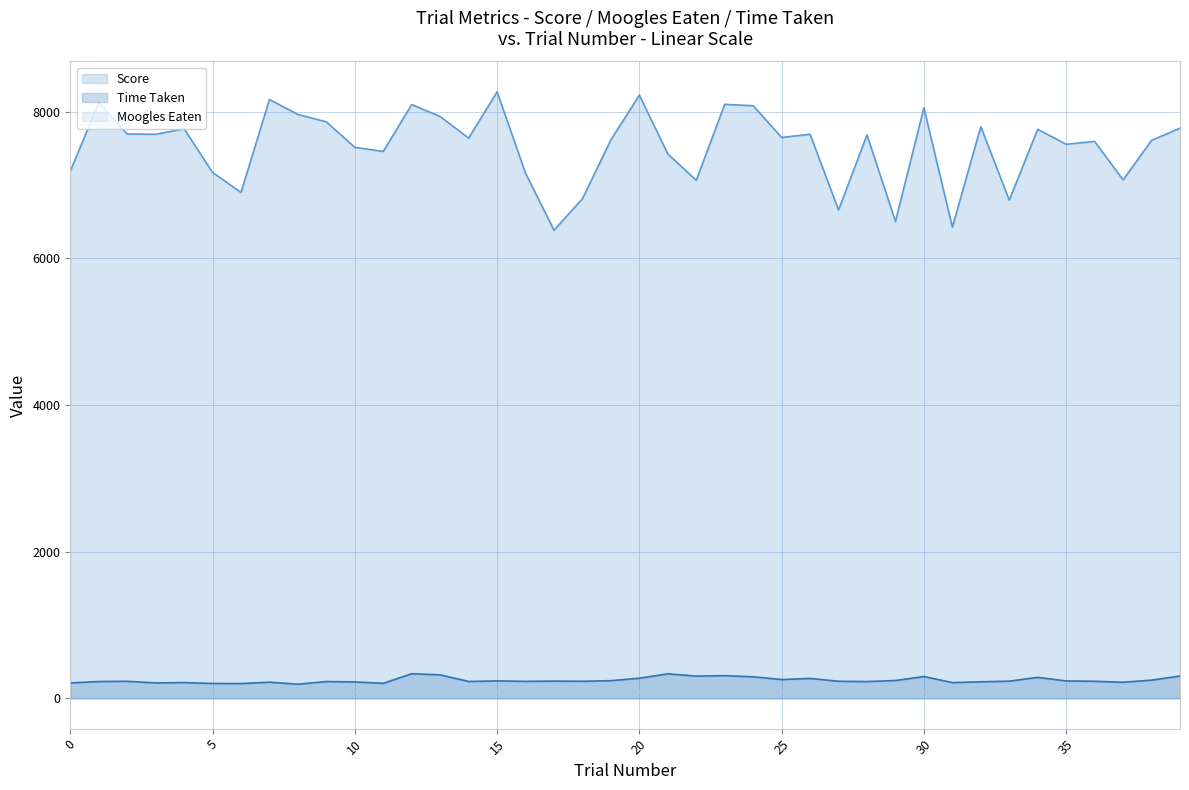

Is the value of Time Taken at 15 greater than the value of Moogles Eaten at 32?

Yes